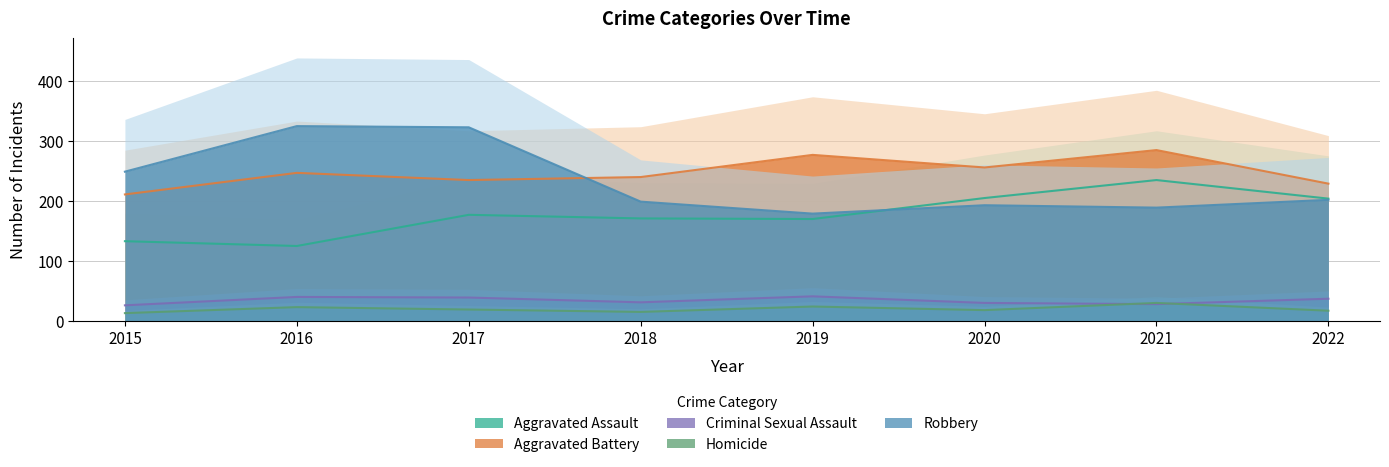

What is the average value of the Aggravated Battery series?

248